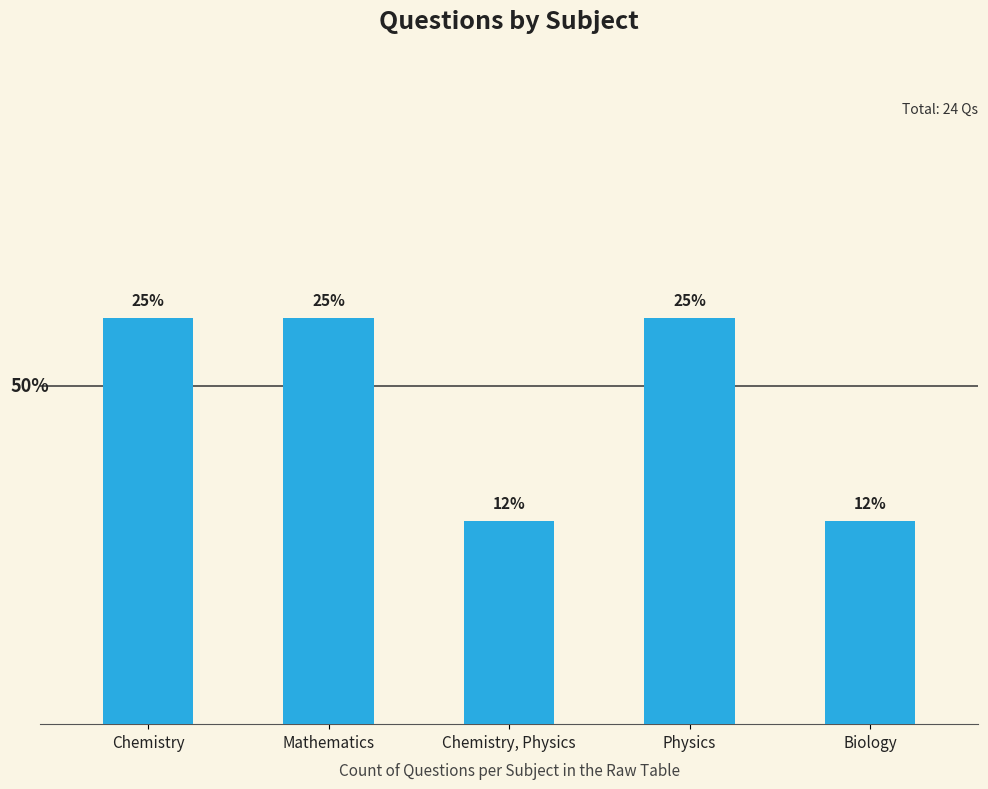

Reading right to left, what are all the values shown in this chart?

3	6	3	6	6